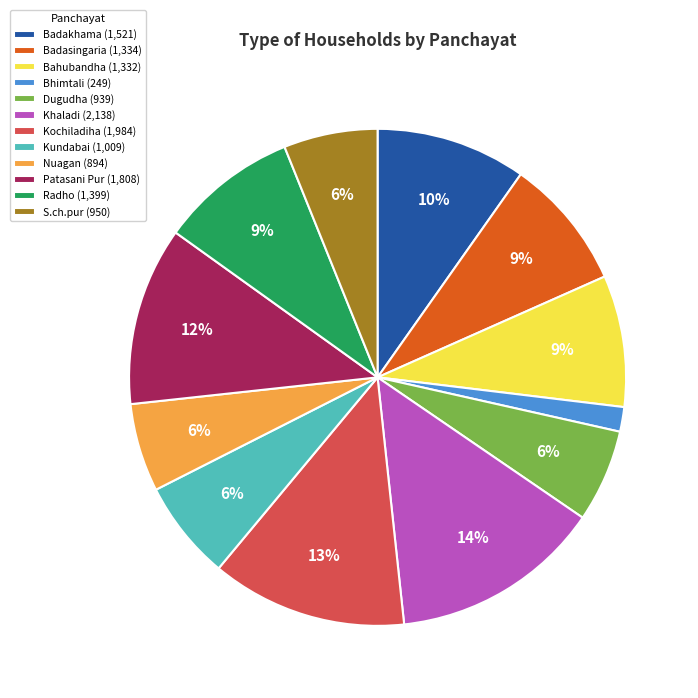

Approximately how many times larger is the value at Nuagan (894) compared to Badasingaria (1,334)?

0.7